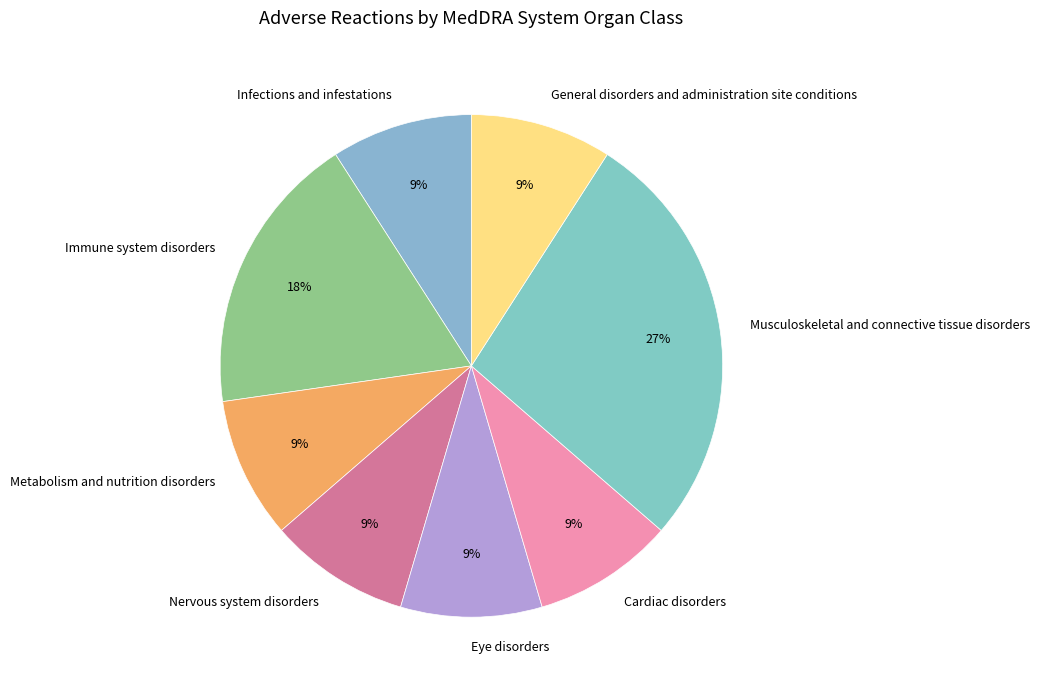

Is it true that Nervous system disorders is 2% of the pie?

False